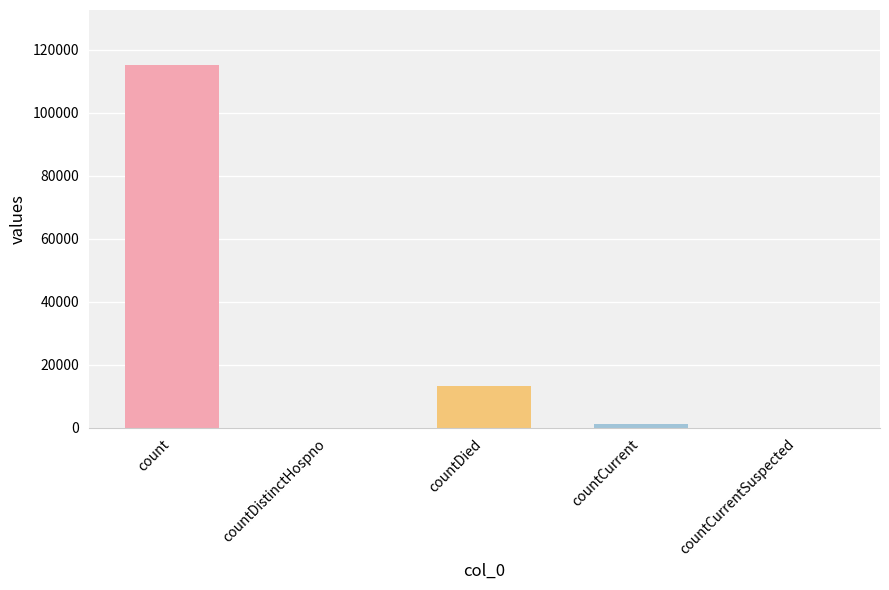

Is it true that the value at countDied is 13343?

True